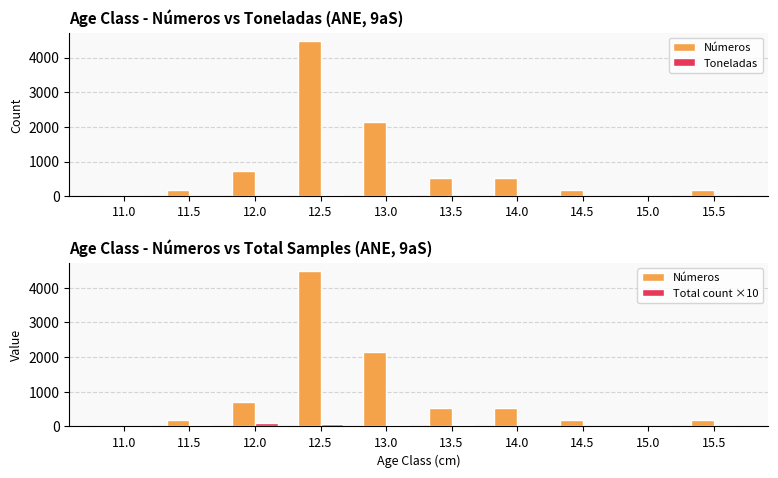

Are the bars grouped side by side (vs. stacked)?

Yes